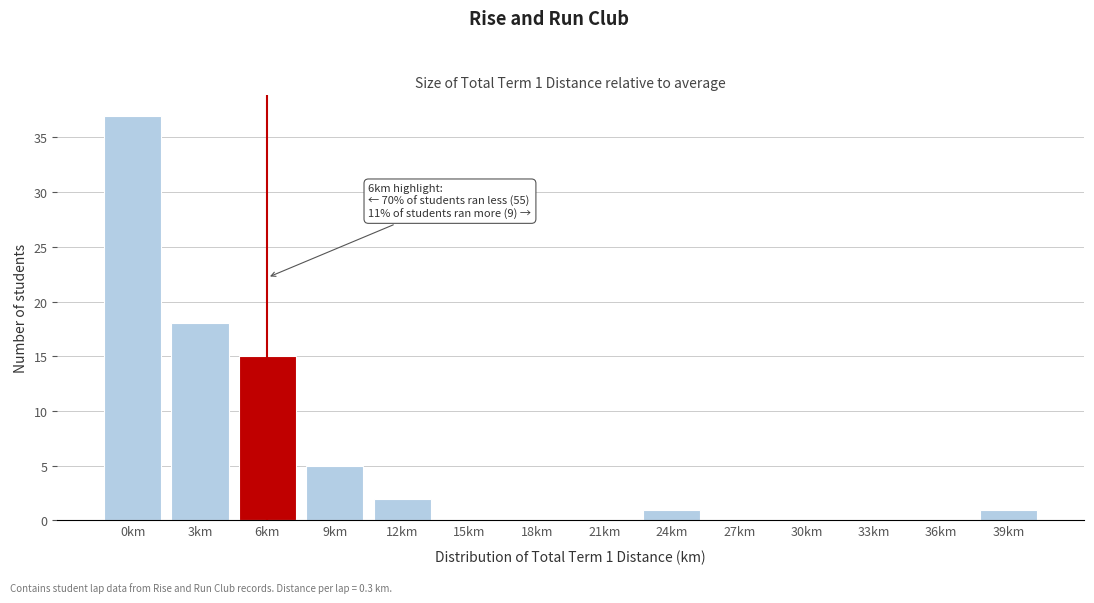

Reading left to right, what are all the values shown in this chart?

0km=37	3km=18	6km=15	9km=5	12km=2	15km=0	18km=0	21km=0	24km=1	27km=0	30km=0	33km=0	36km=0	39km=1